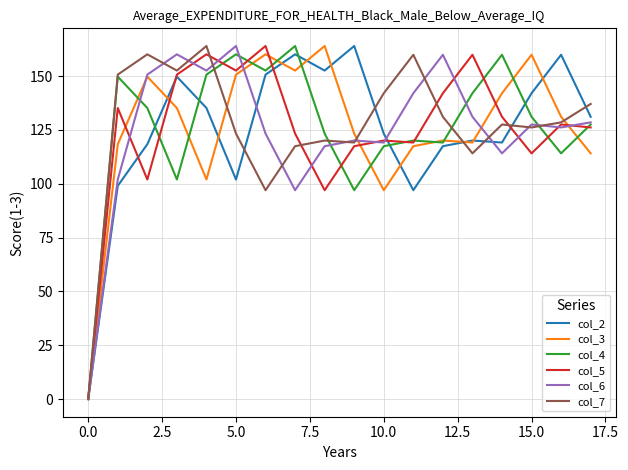

What is the greatest value displayed?

164.0